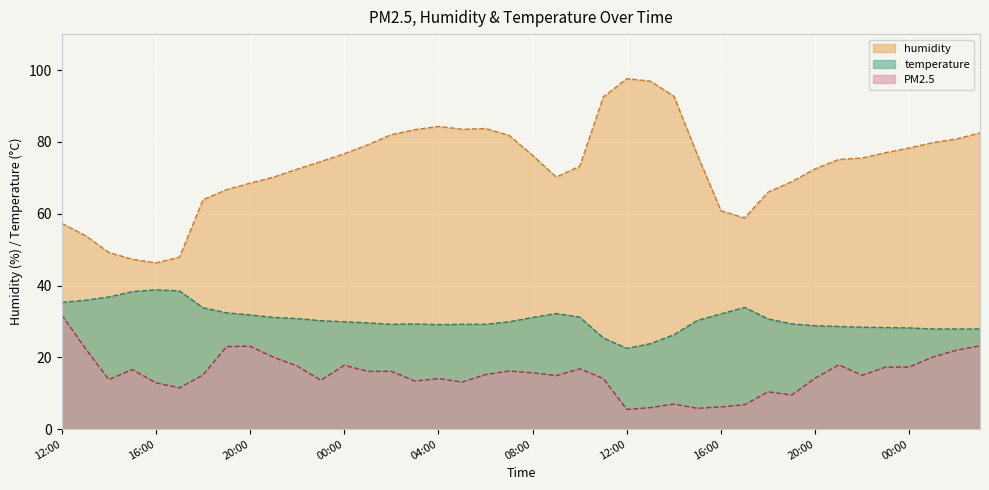

Where is temperature nearest to the value 30?

00:00